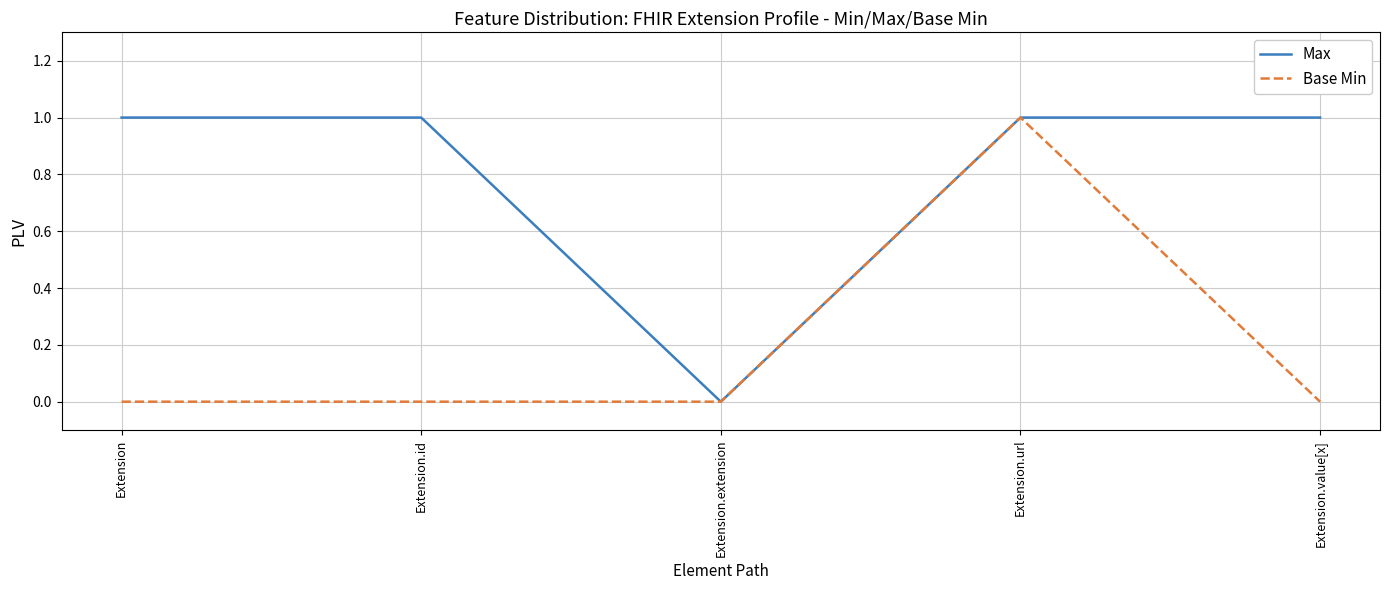

How many distinct data groups are displayed?

2